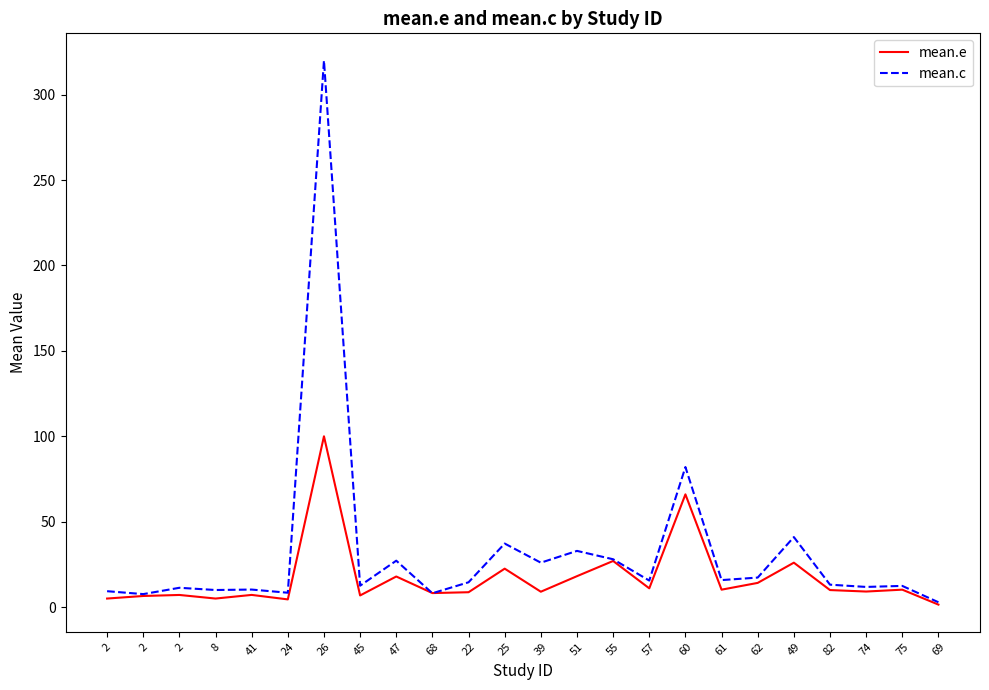

What are all the series names shown in the legend?

mean.e, mean.c